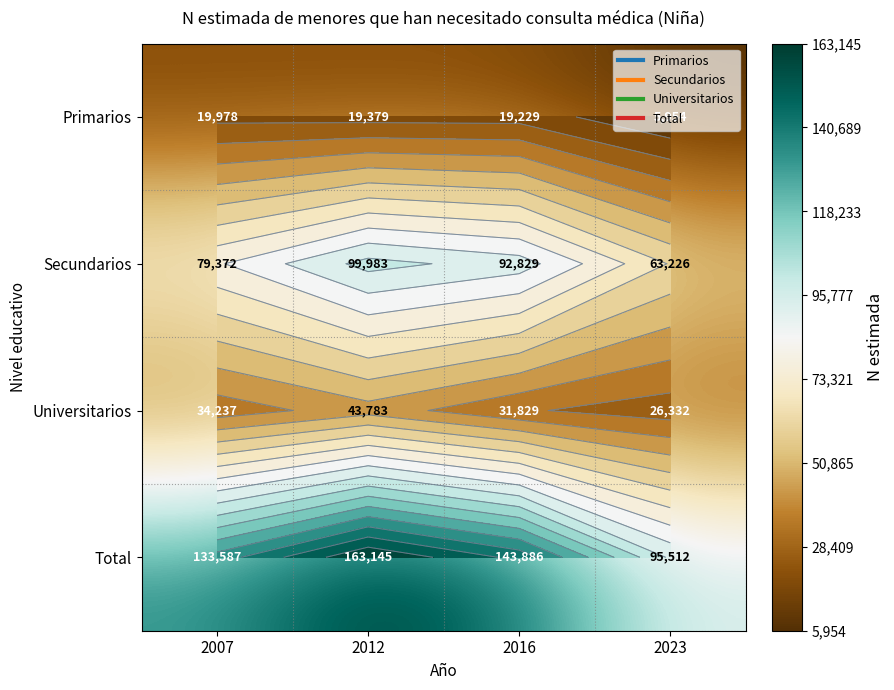

Between 2007 and 2016, which series saw the biggest shift?

Secundarios